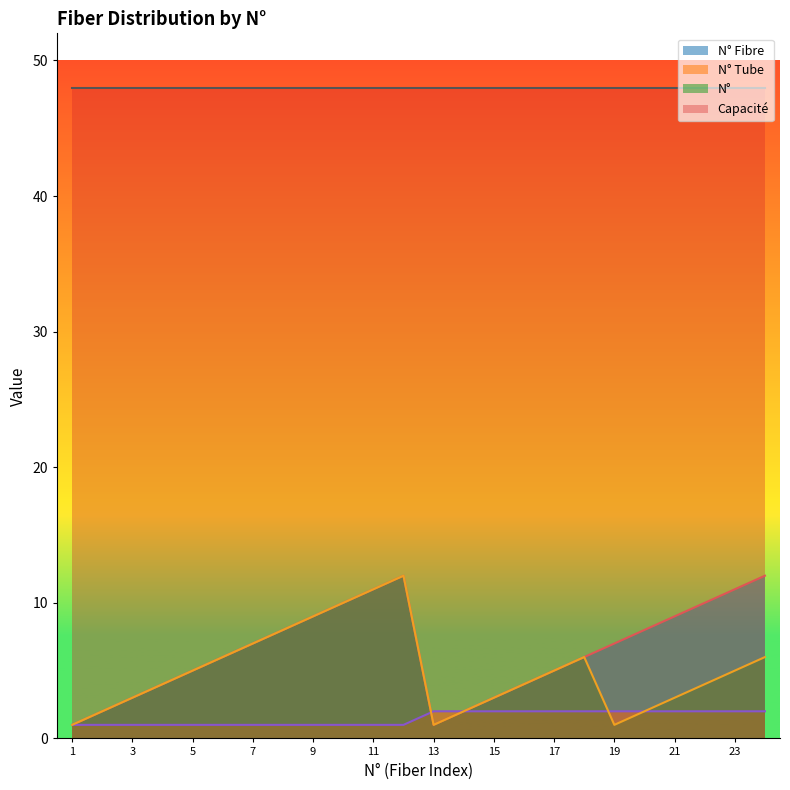

How many data points does each series have?

24